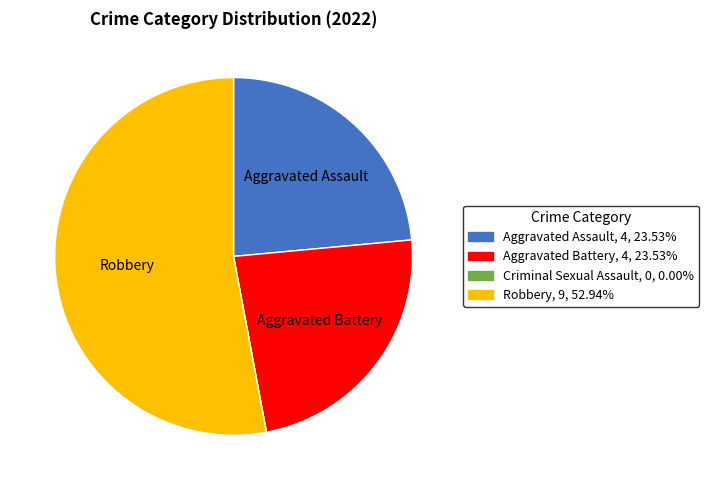

Which category accounts for the majority?

Robbery